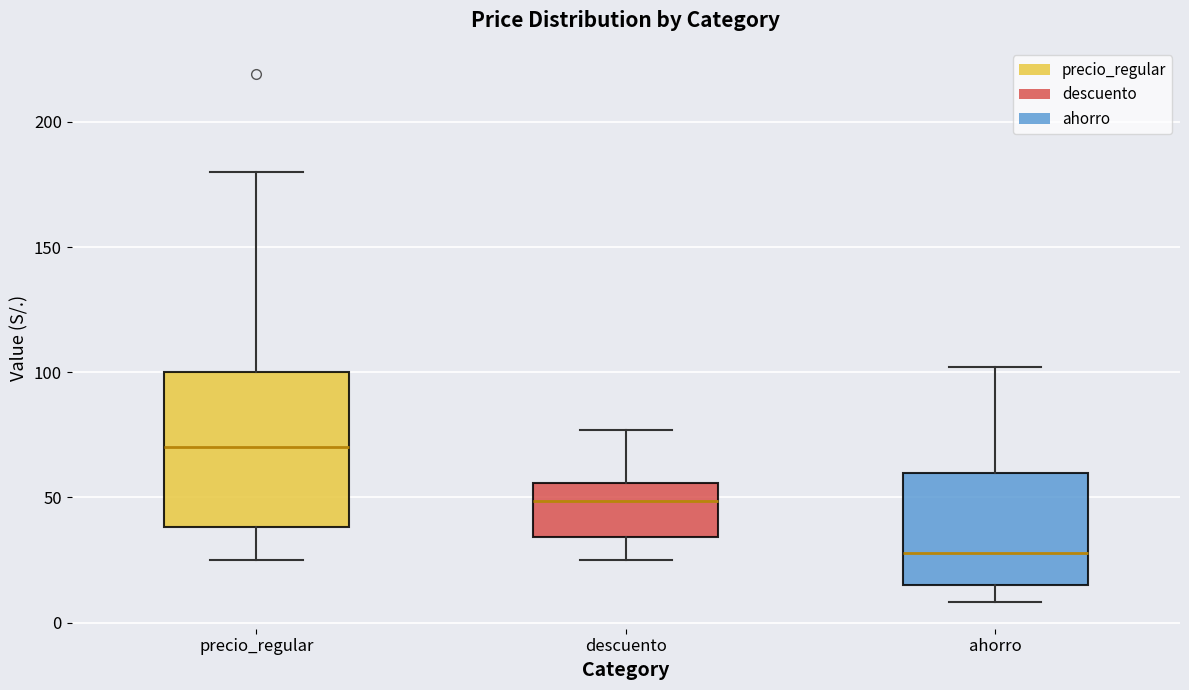

Which box has the highest median line?

precio_regular